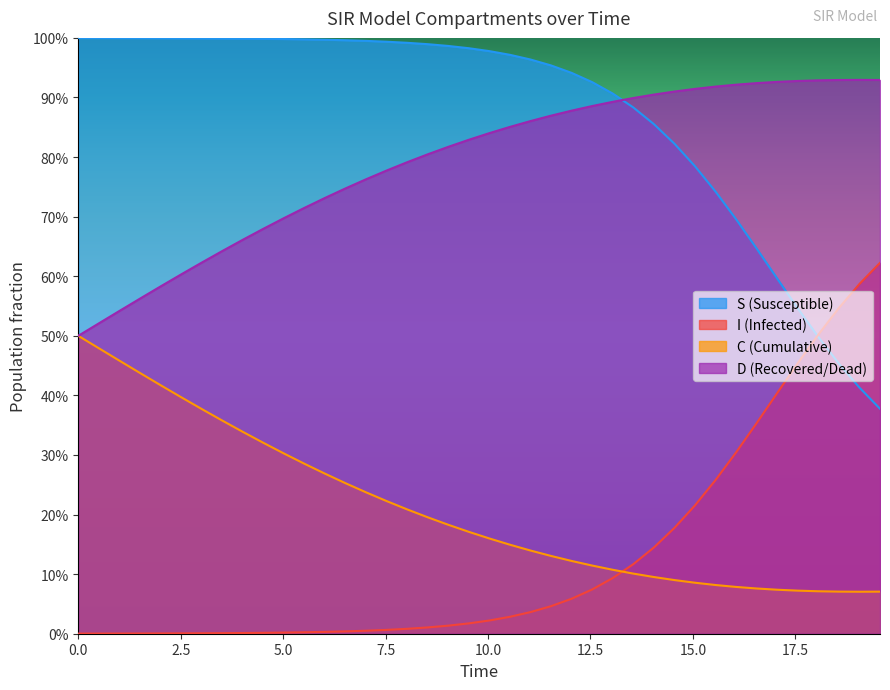

What are all the series names shown in the legend?

S (Susceptible), I (Infected), C (Cumulative), D (Recovered/Dead)